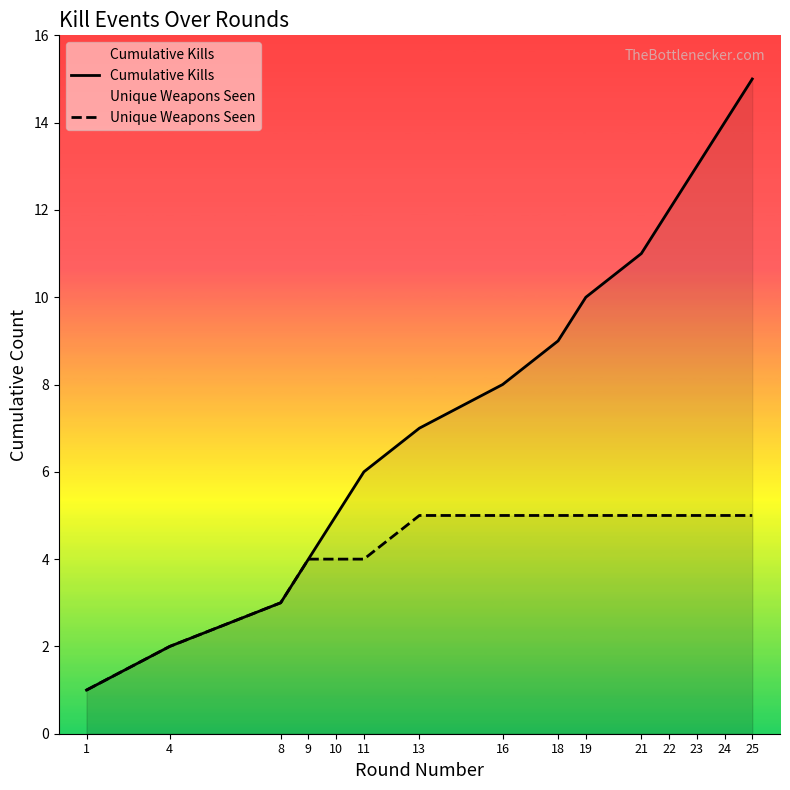

At which category is the sum across all series the highest?

25